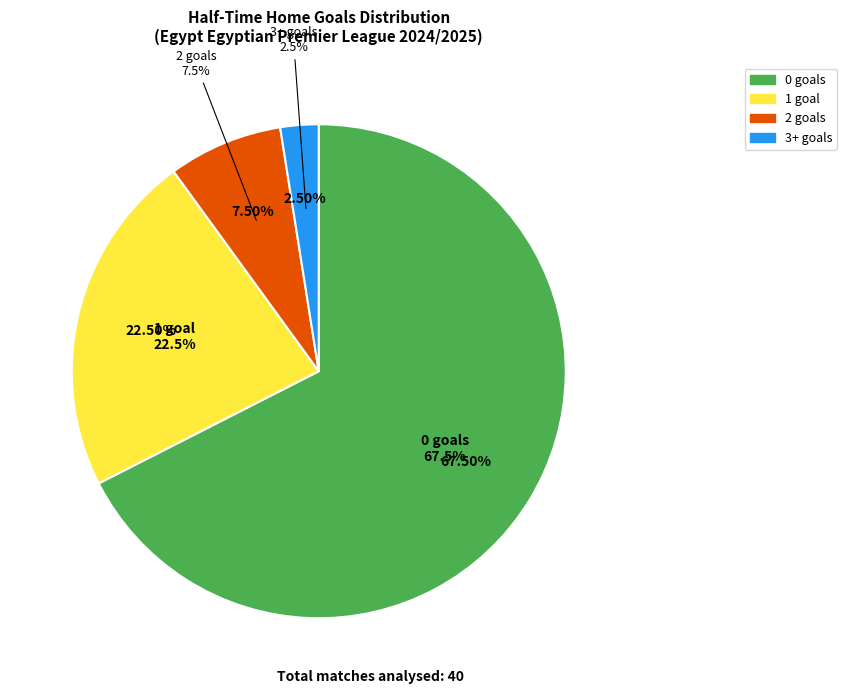

Is there a majority slice in this chart?

No